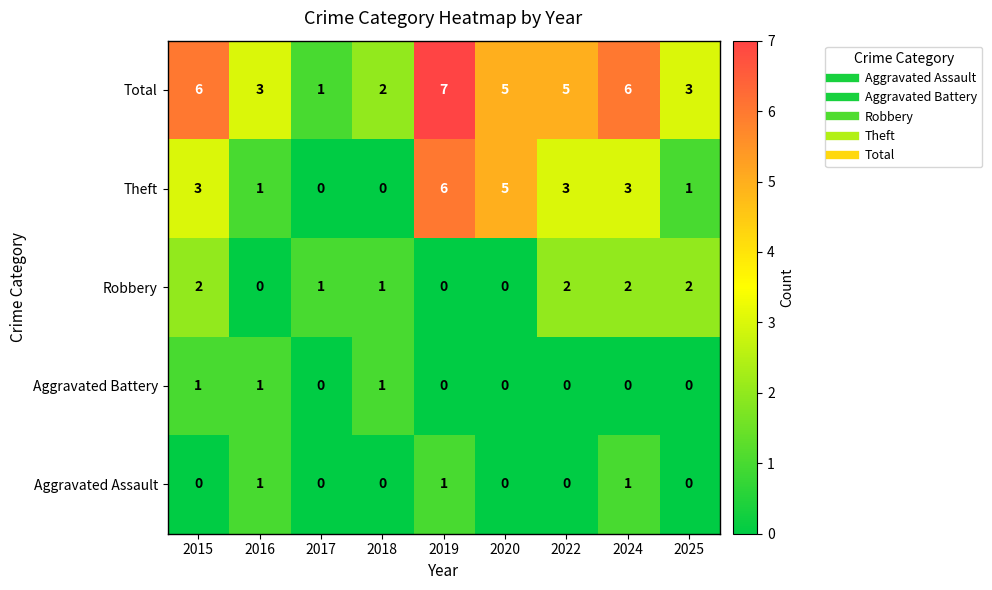

At which label does Robbery first exceed 1?

2015